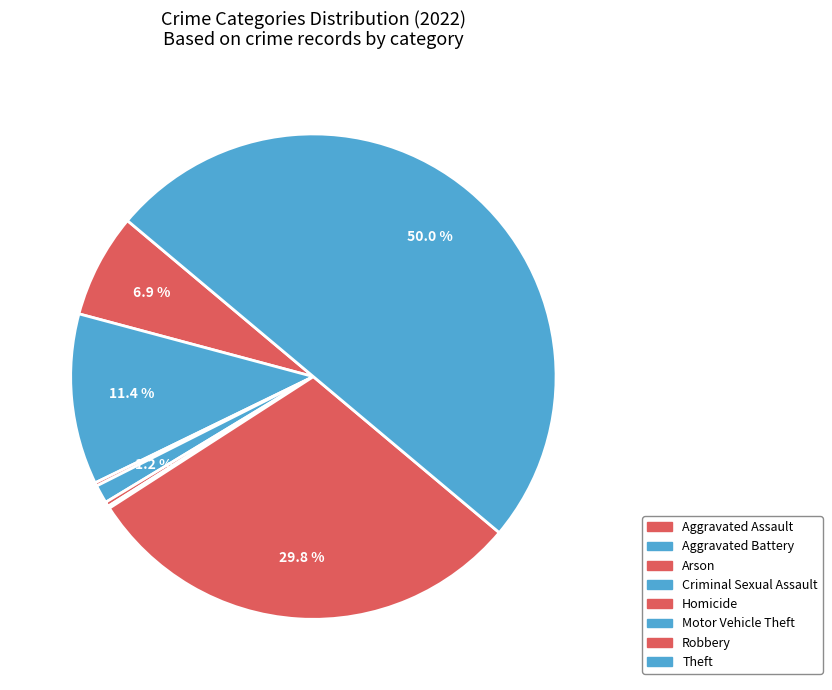

What is the ratio of the value at Aggravated Assault to the value at Criminal Sexual Assault?

5.7